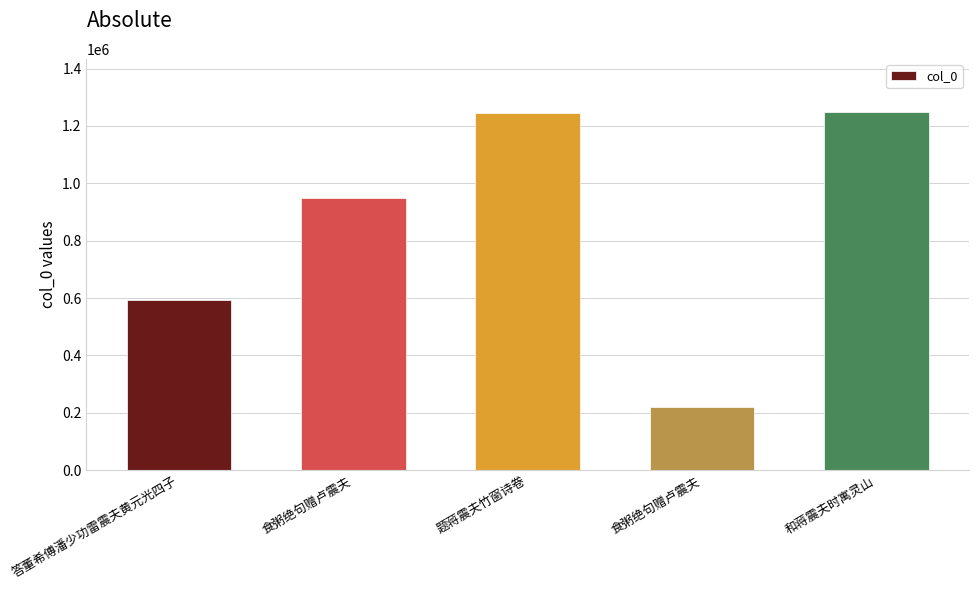

The chart shows a value of 1246956 at 和蒋震夫时寓灵山. True or false?

True